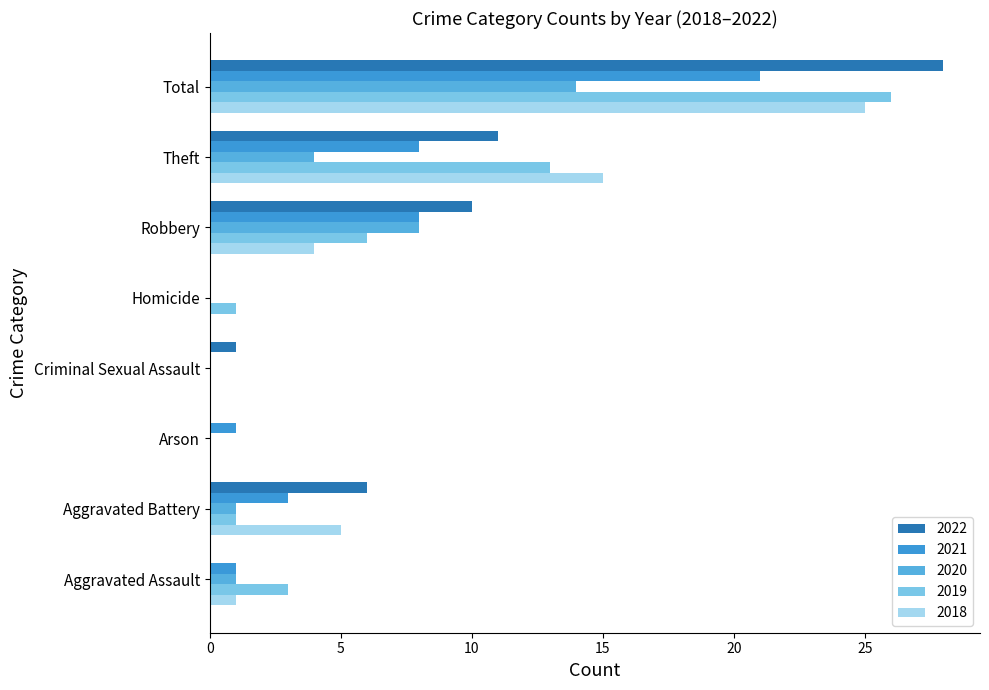

What is the value of the 2019 bar at the 7th from the left?

13